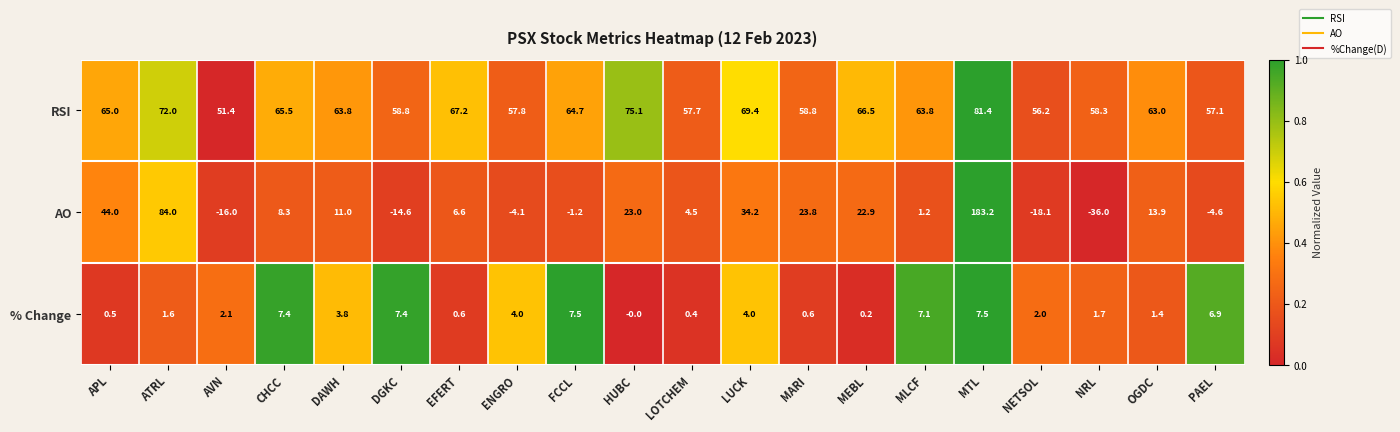

Between LOTCHEM and LUCK, which series saw the biggest shift?

AO